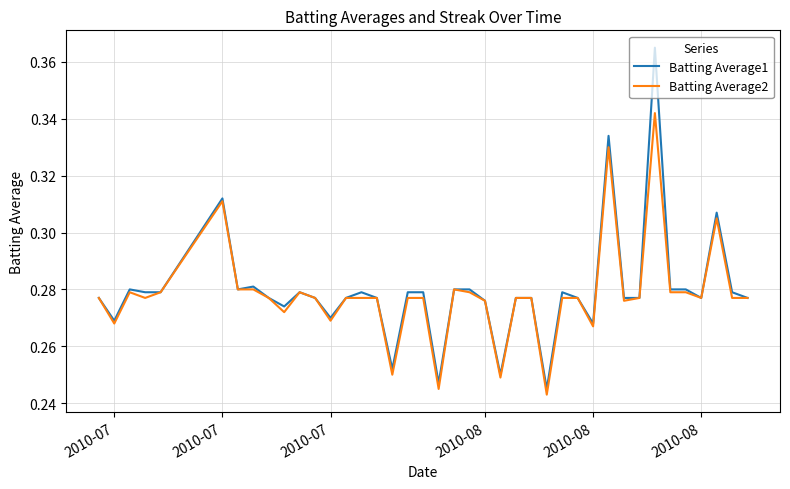

List the series in order of their peak value, lowest first.

Batting Average2, Batting Average1